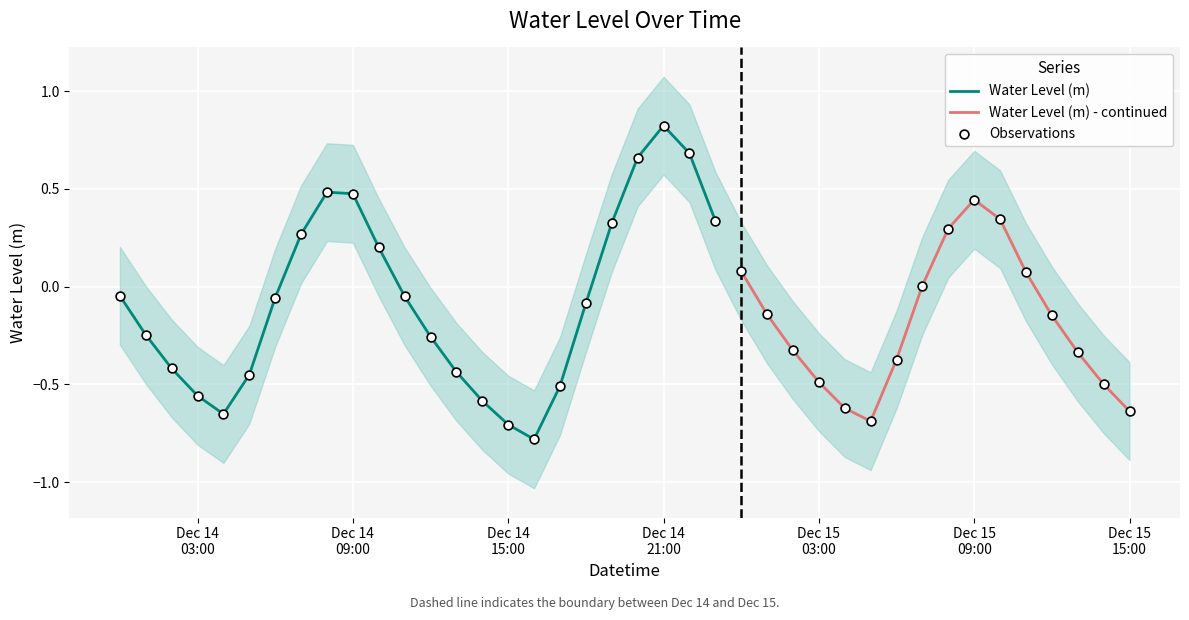

What is the change in value from 2023-12-14 10:00:00 to 2023-12-14 14:00:00?

-0.8